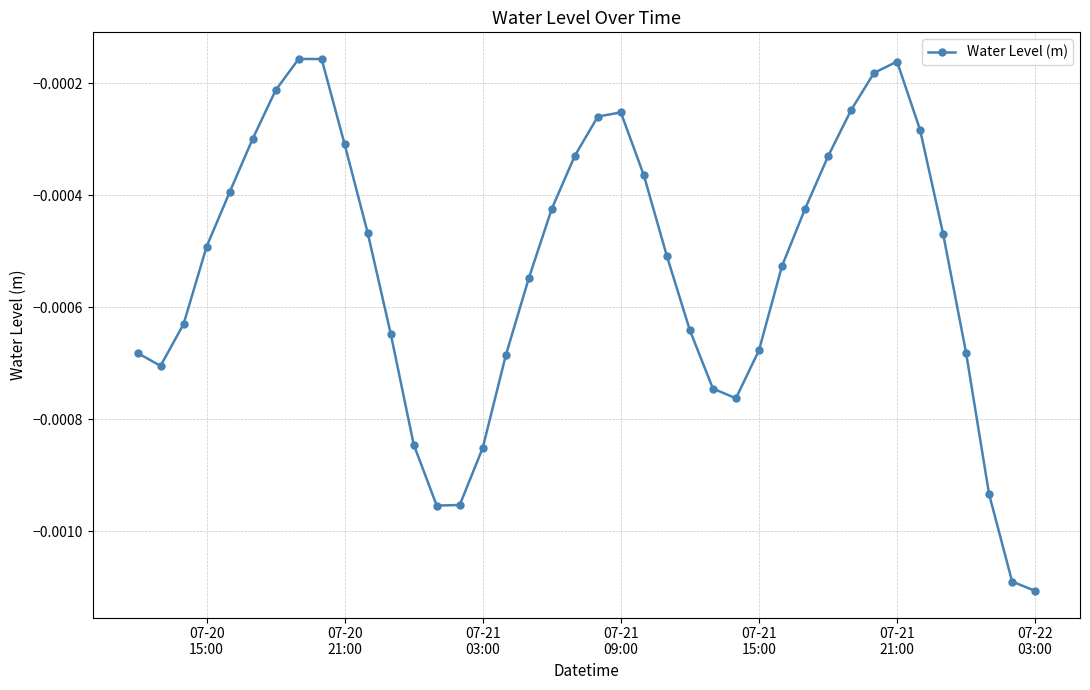

True or false: there are more than 1 points higher than both neighbors.

True